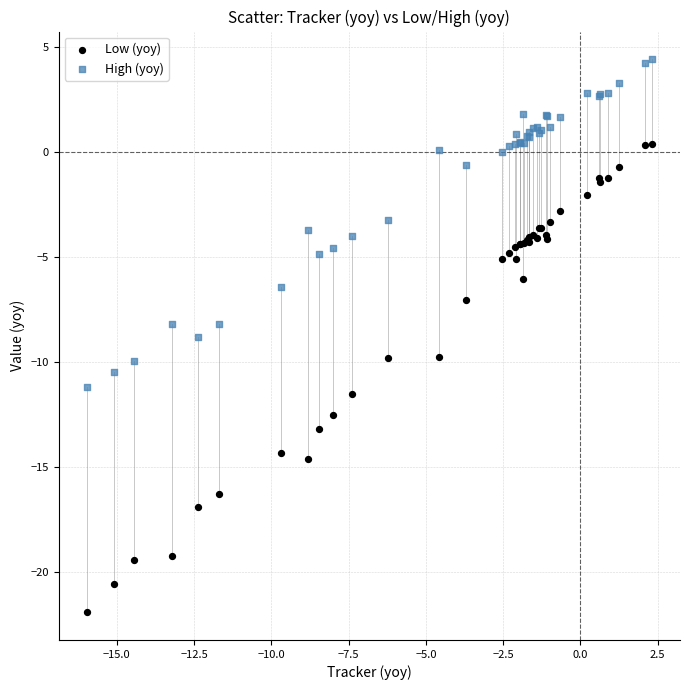

Which series has the largest Y range (max minus min)?

Low (yoy)